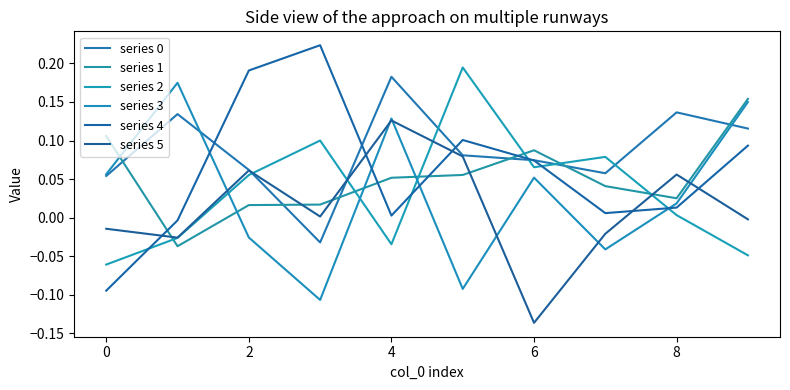

Does the chart have visible grid lines?

No